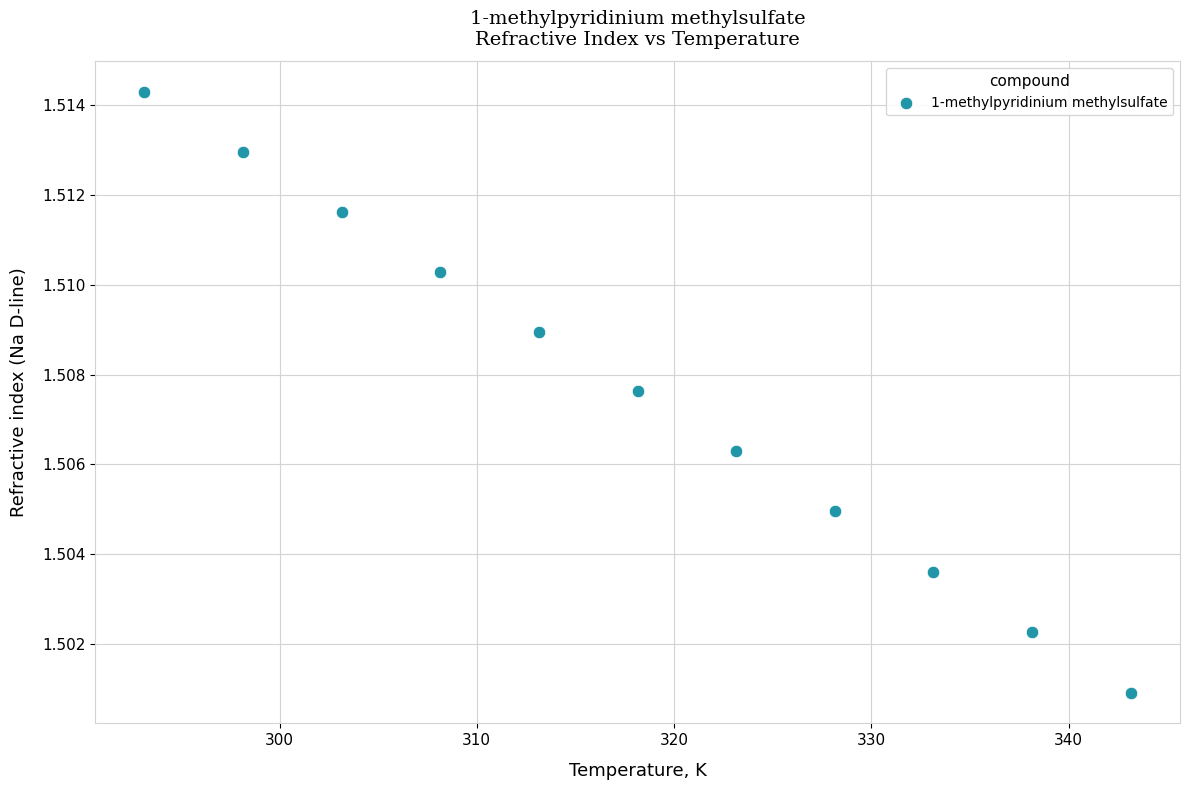

What is the range of X values (max minus min)?

50.0